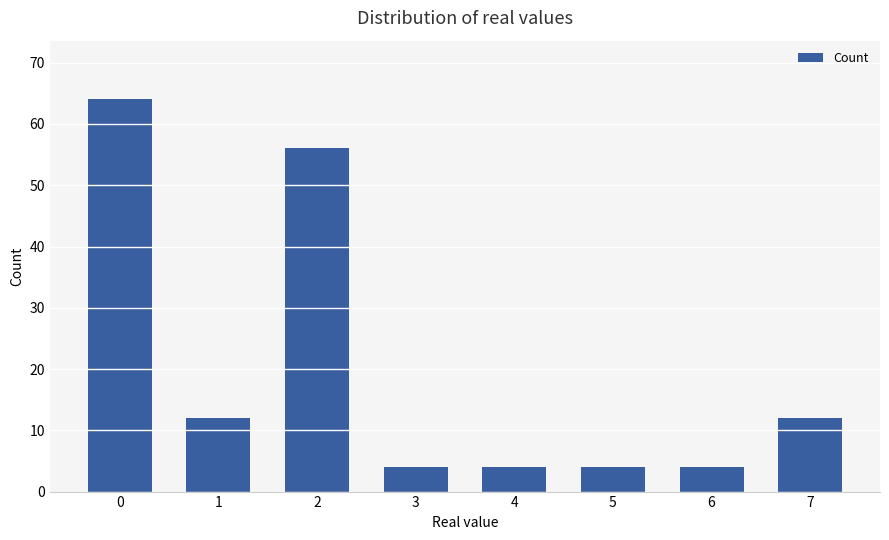

What is the average value?

20